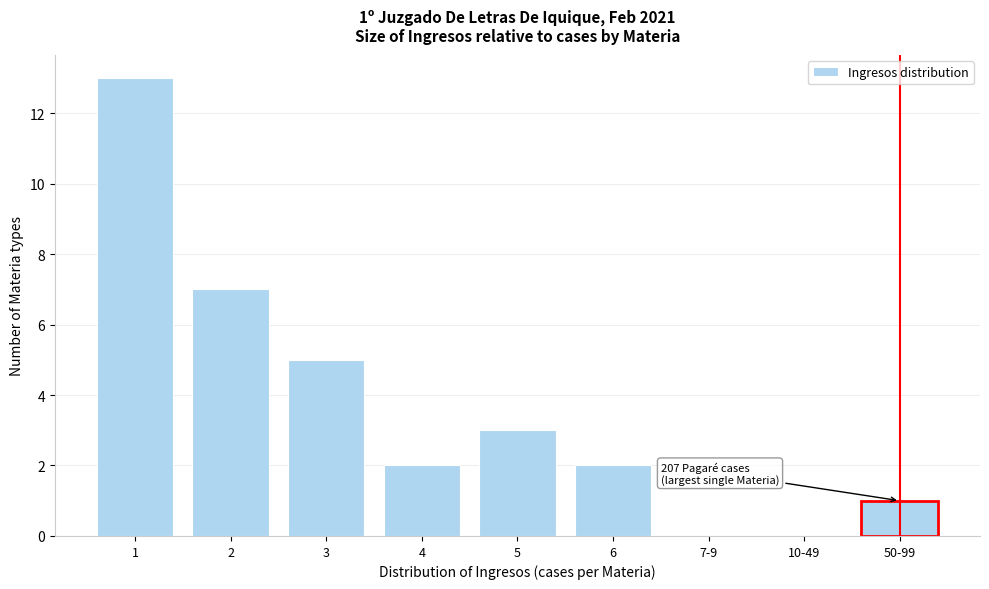

Reading left to right, list all the values displayed in this chart.

1=13	2=7	3=5	4=2	5=3	6=2	7-9=0	10-49=0	50-99=1